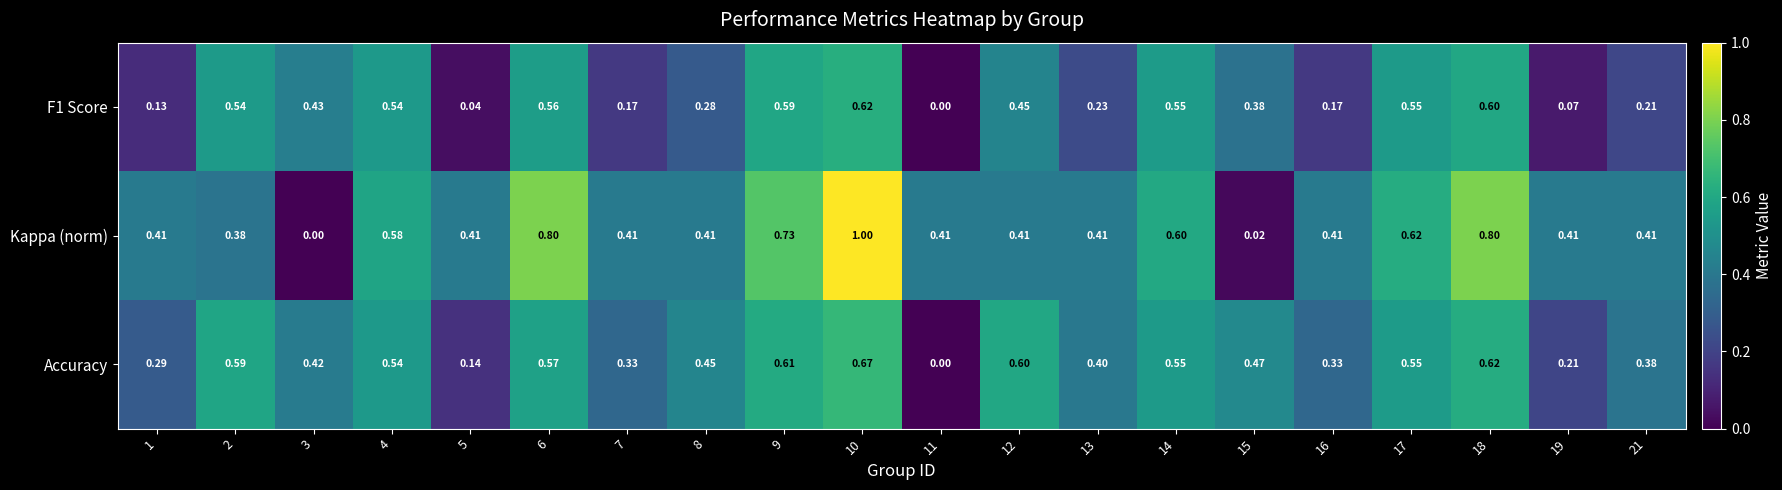

Which series has the widest spread of values?

Kappa (norm)